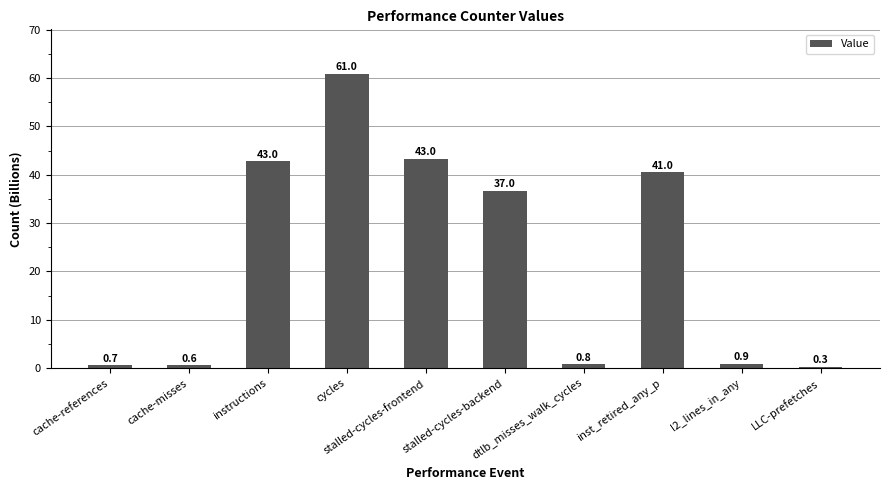

True or false: the data shows 60.9 at cycles.

True